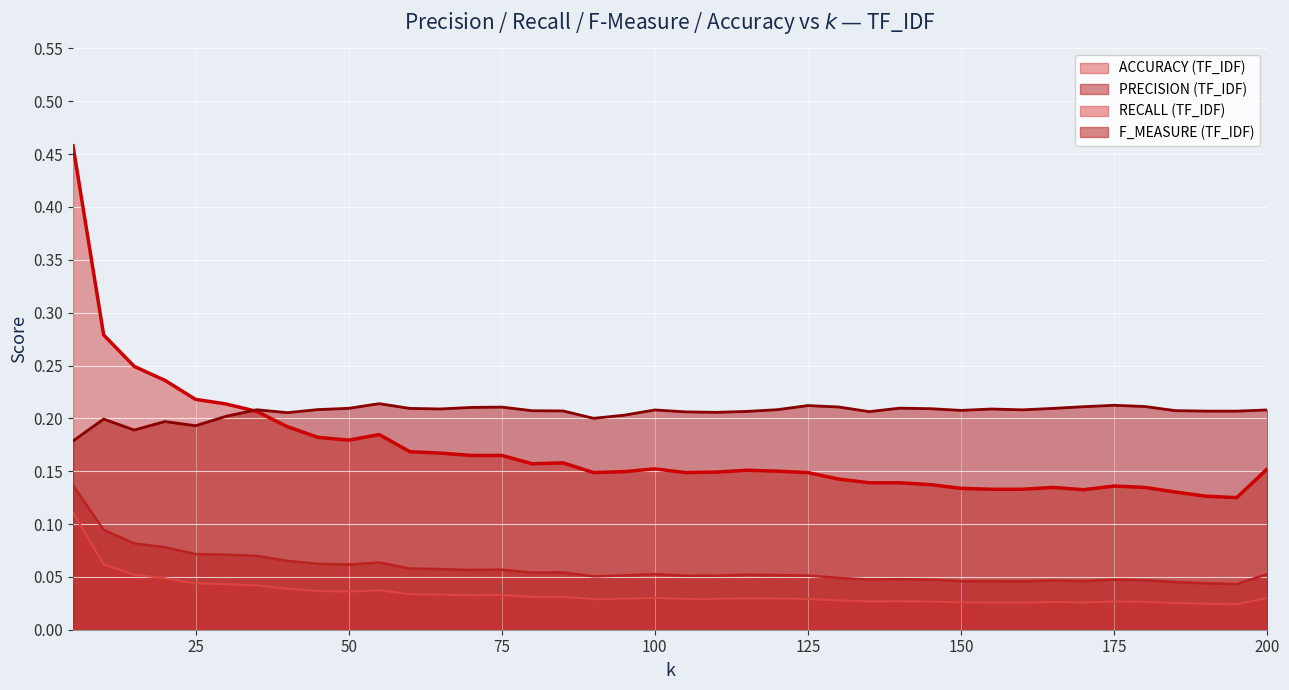

True or false: F_MEASURE_TF_IDF has more than 0 points higher than both neighbors.

True